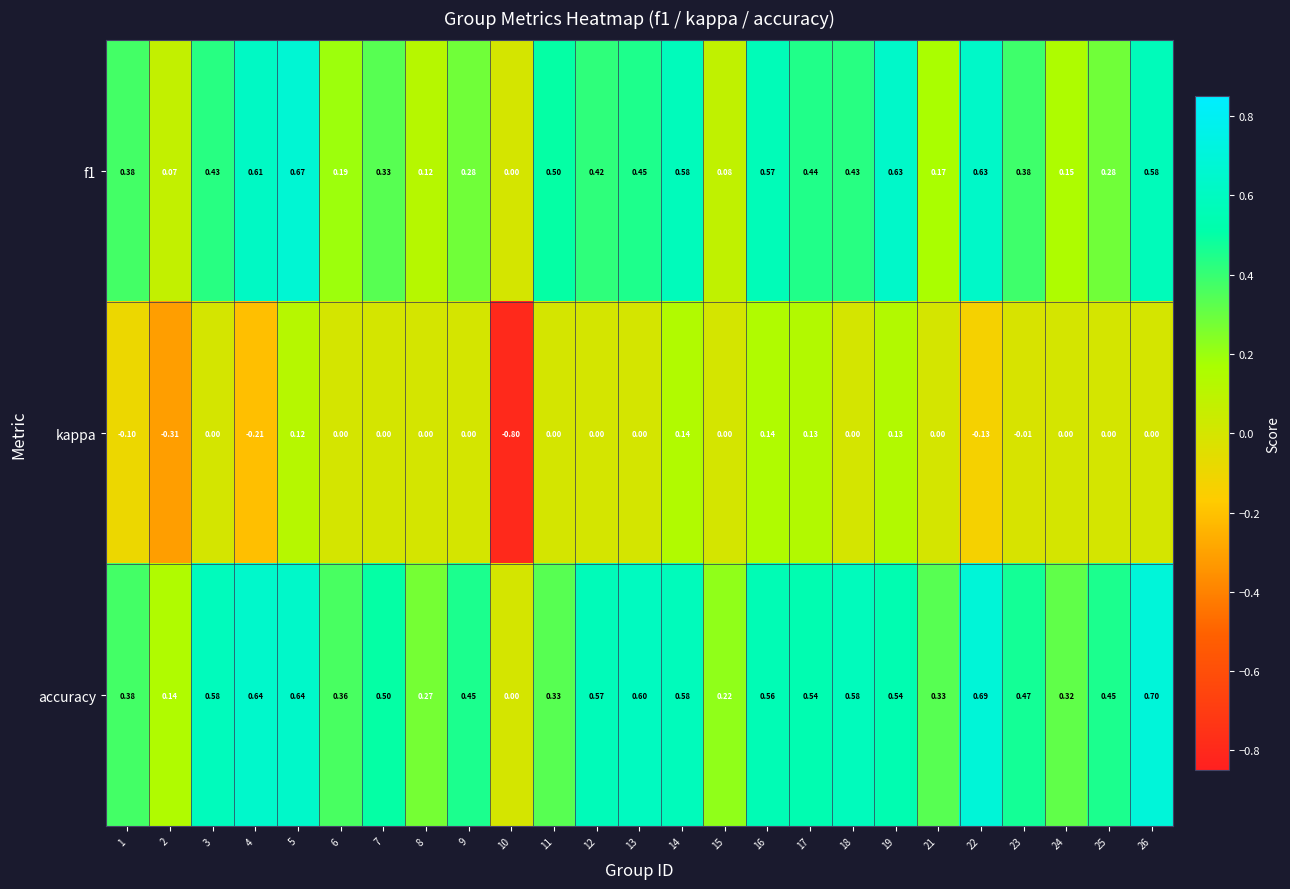

Rank the series by their average value, from lowest to highest.

kappa, f1, accuracy